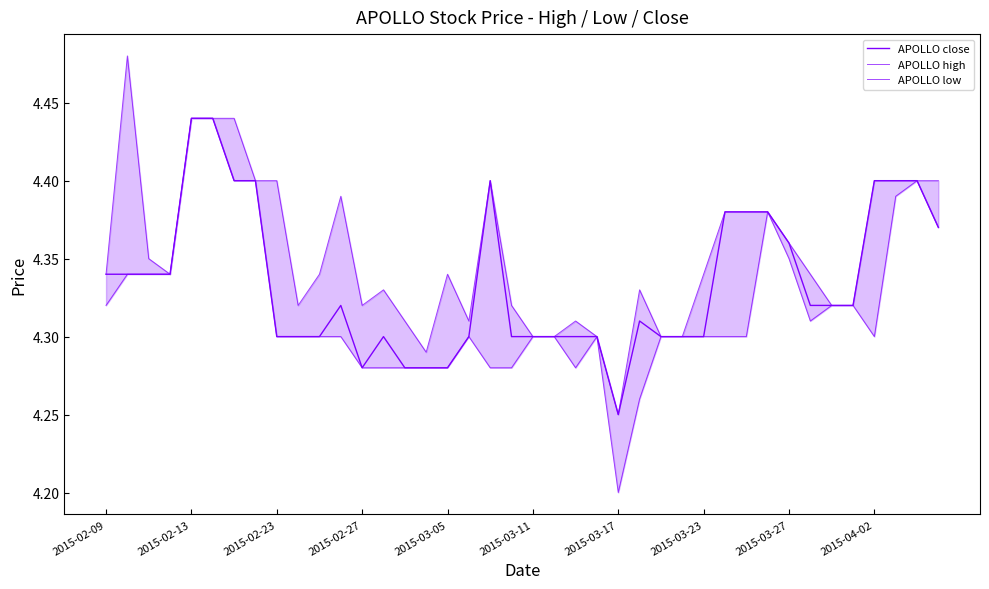

How many distinct data groups are displayed?

3